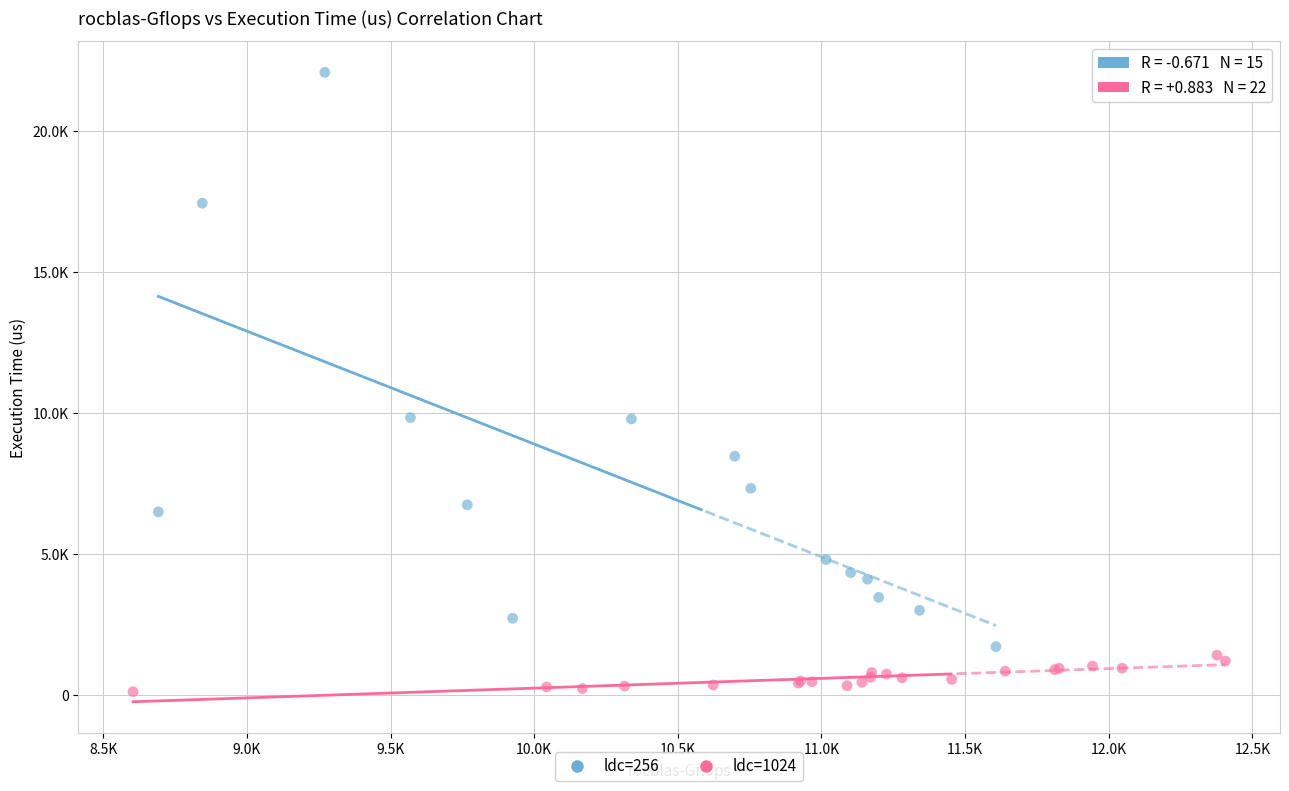

Which series has the largest Y range (max minus min)?

ldc=256